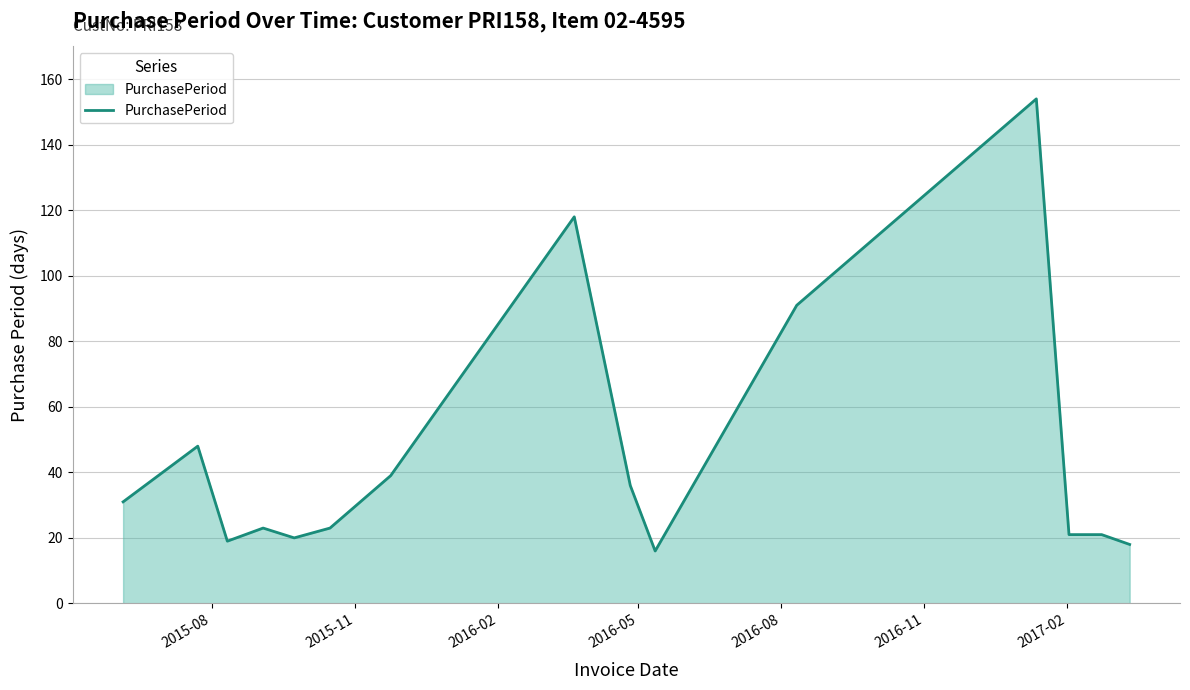

What is the smallest value displayed?

16